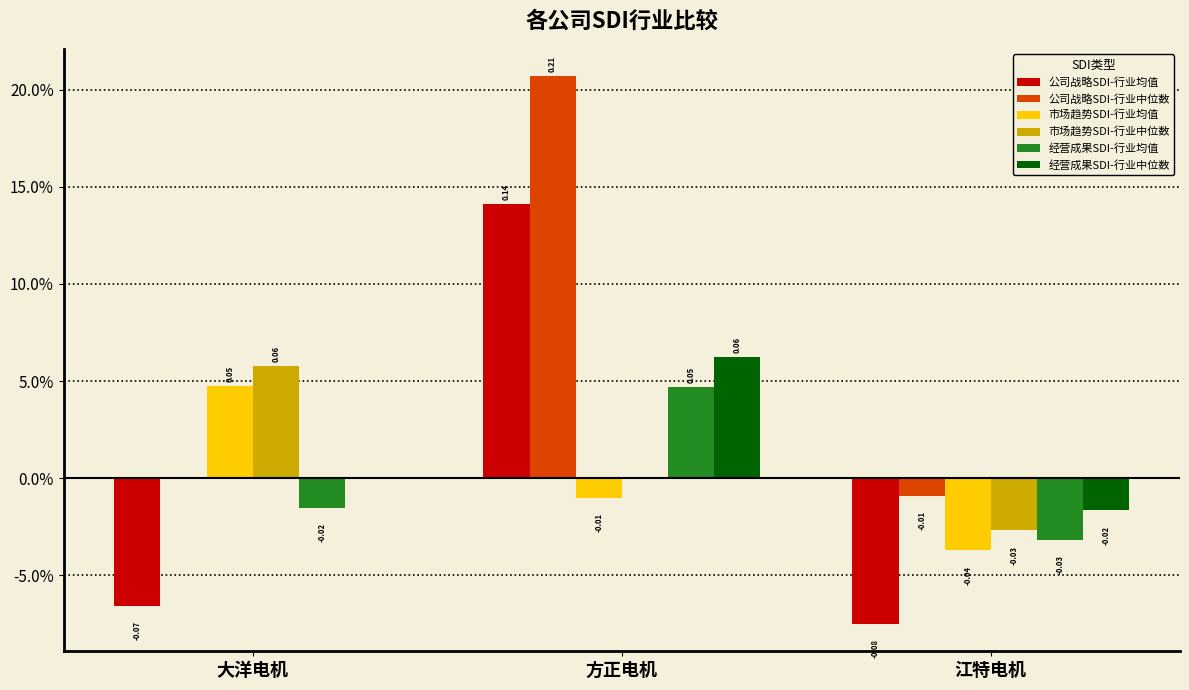

List the series in order of their peak value, lowest first.

经营成果SDI-行业均值, 市场趋势SDI-行业均值, 市场趋势SDI-行业中位数, 经营成果SDI-行业中位数, 公司战略SDI-行业均值, 公司战略SDI-行业中位数